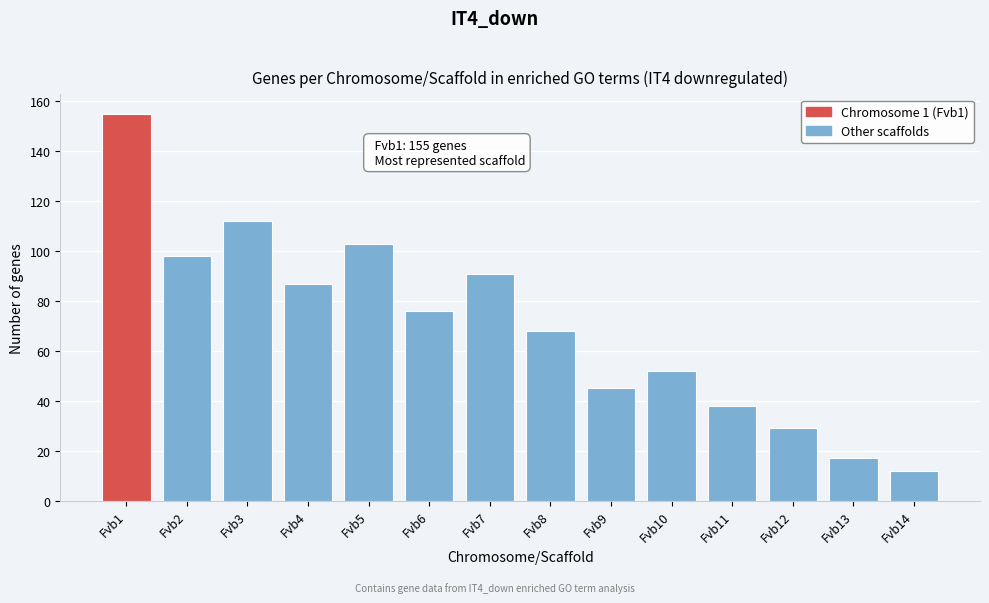

Reading left to right, transcribe all the data shown in this chart.

155	98	112	87	103	76	91	68	45	52	38	29	17	12